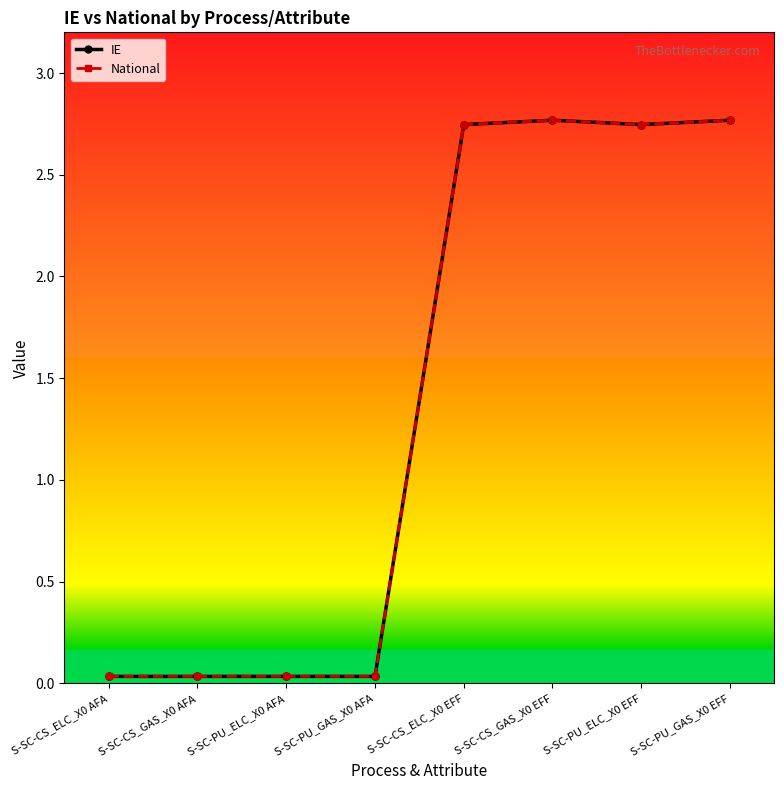

What is the difference between the maximum and minimum values in the IE series?

2.7